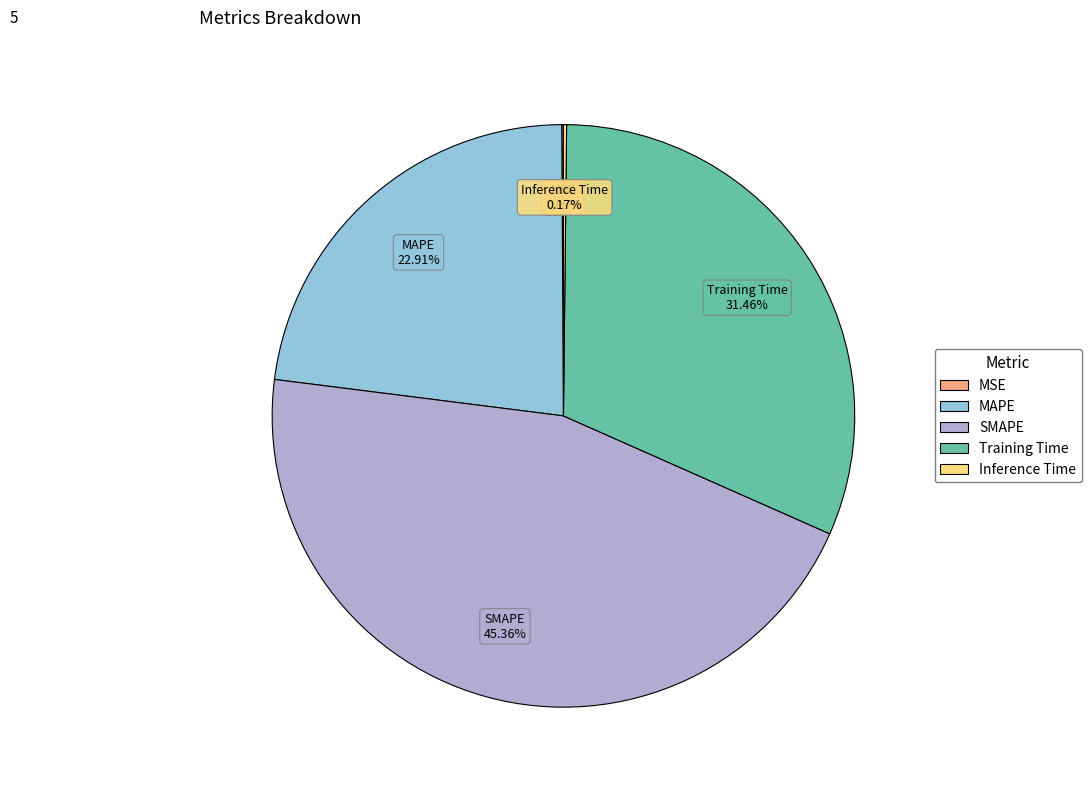

To the nearest percent, what portion does Training Time represent?

31%